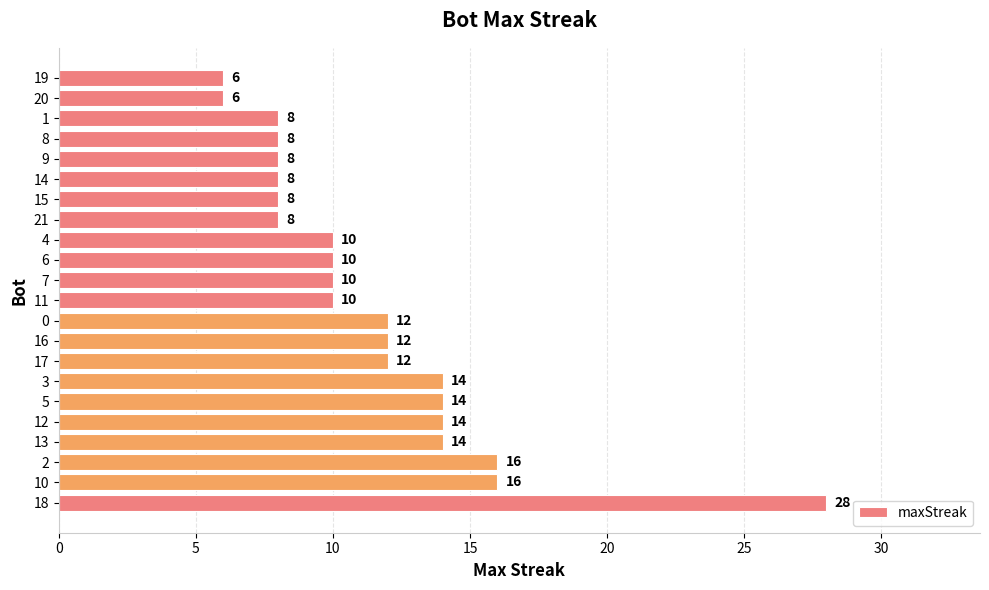

Reading bottom to top, extract all data points from this chart.

28	16	16	14	14	14	14	12	12	12	10	10	10	10	8	8	8	8	8	8	6	6